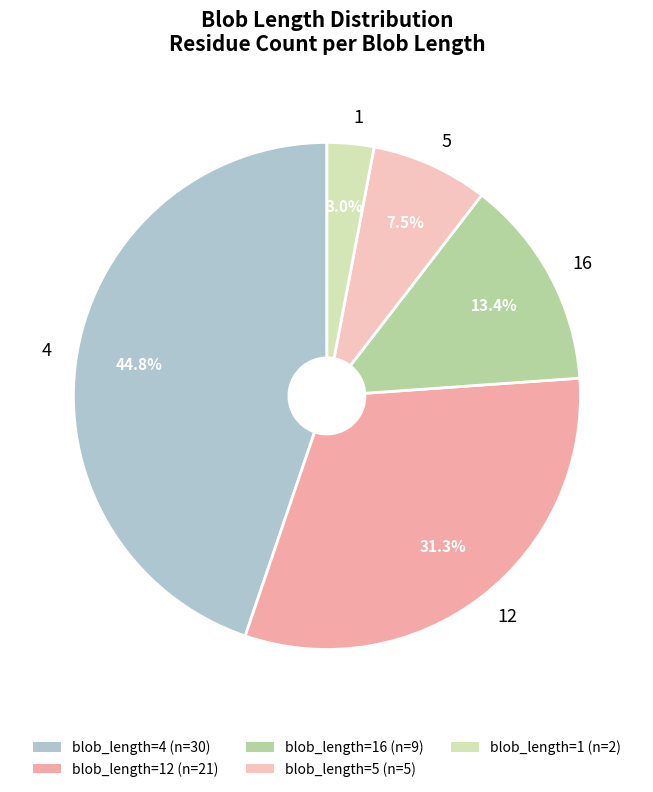

Does any single category account for the majority?

No